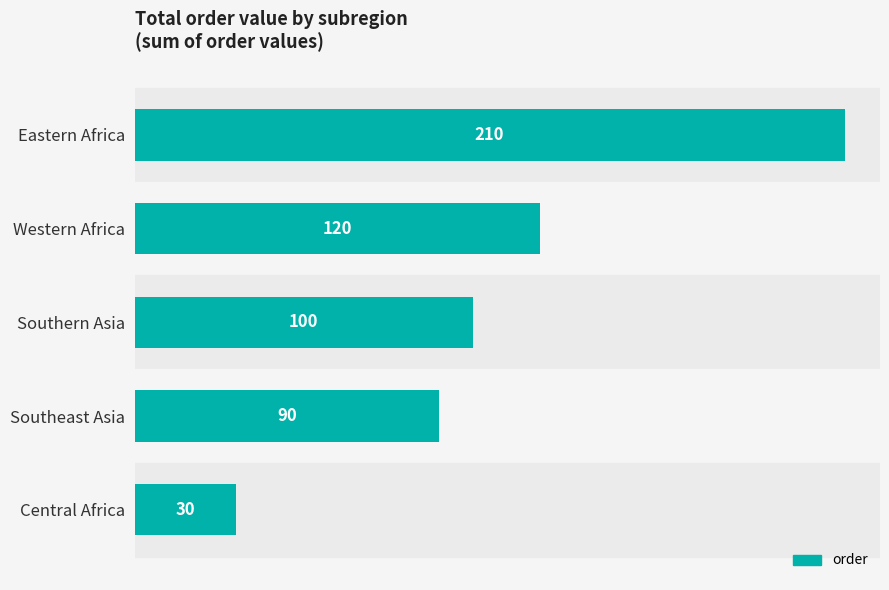

At which label is the value closest to 120?

Western Africa